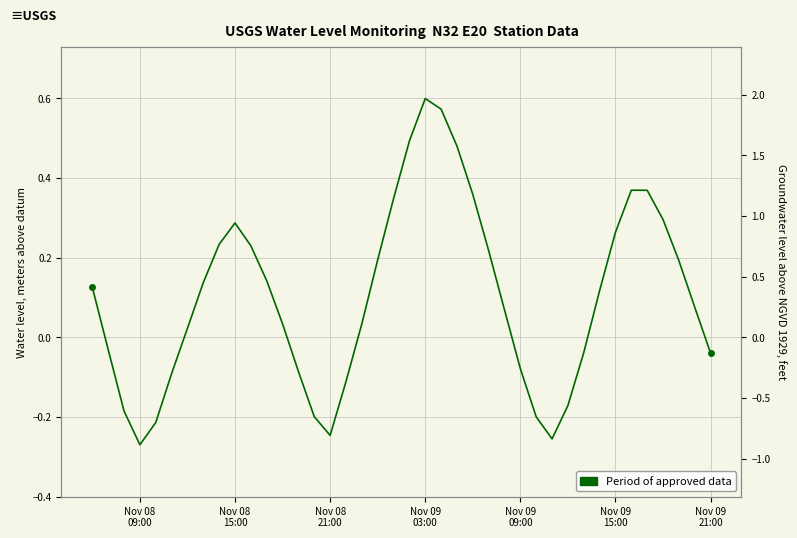

What is the maximum value shown in the chart?

0.6